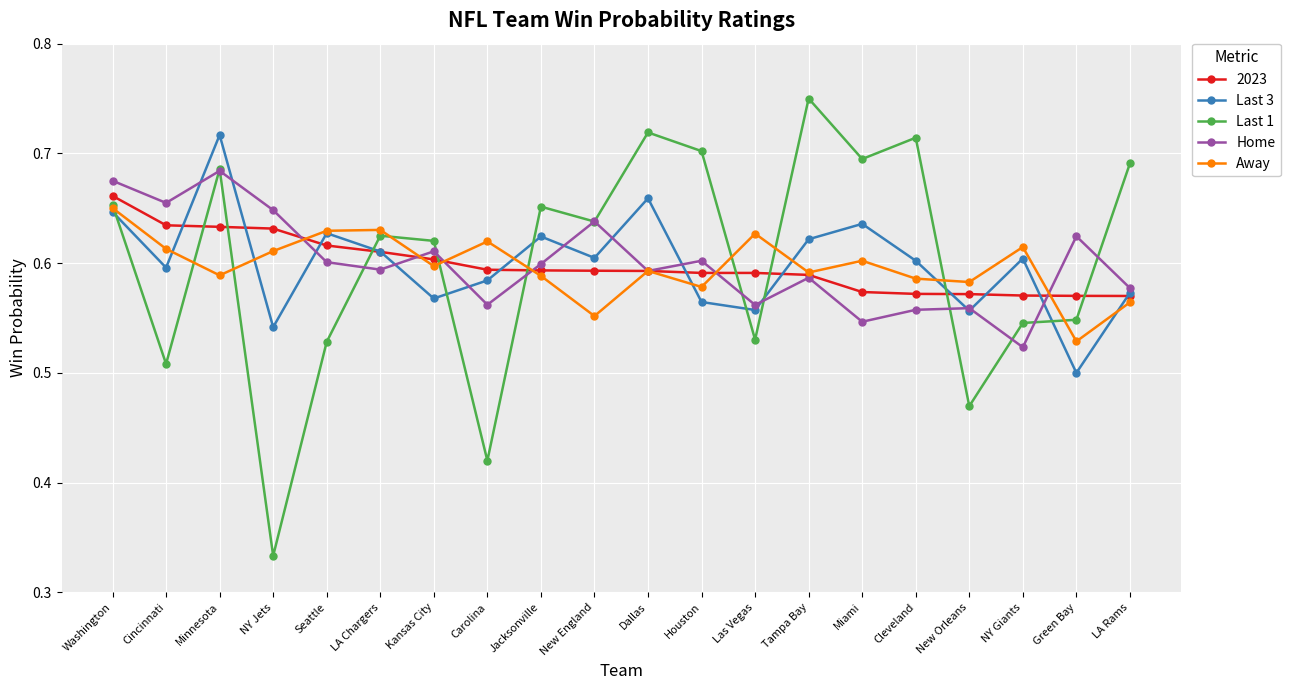

Which series has the widest spread of values?

Last 1